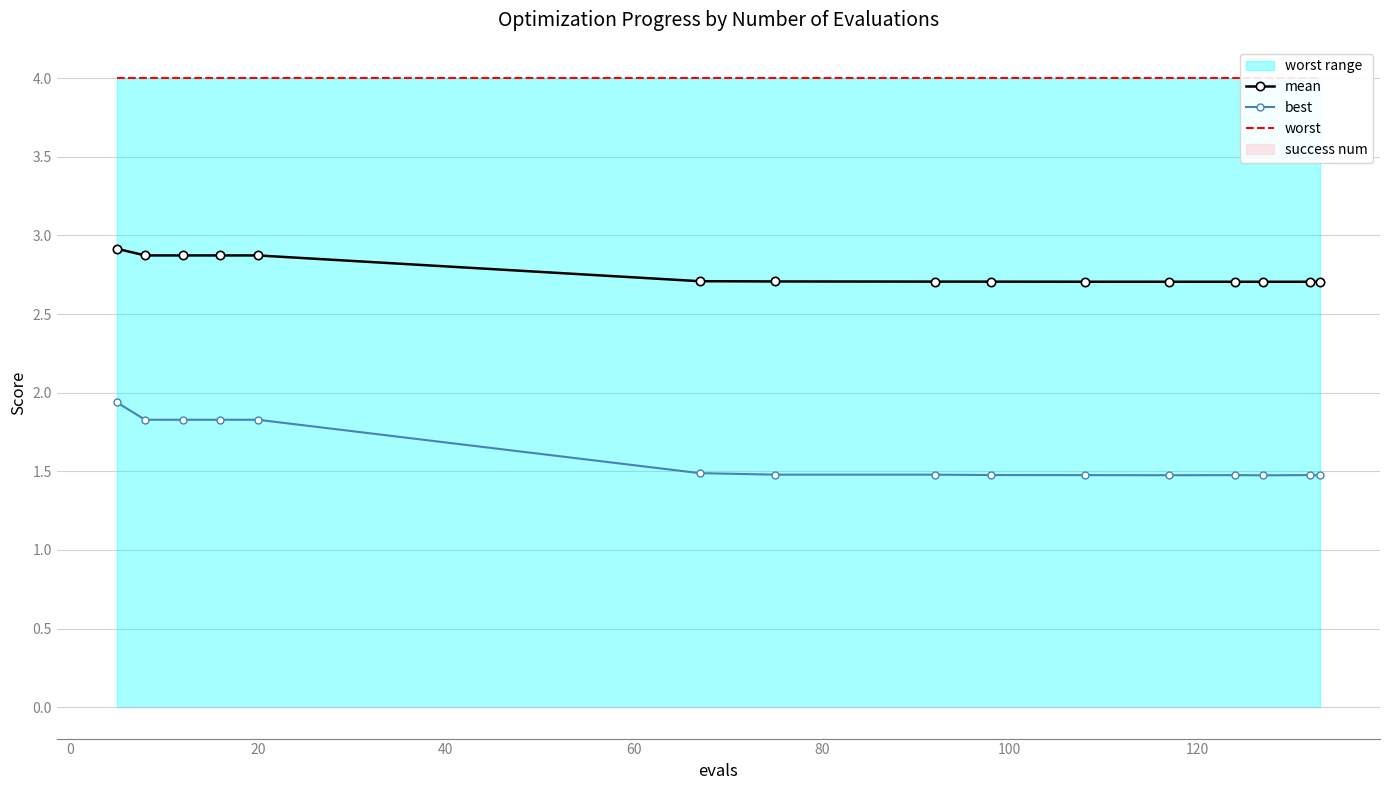

What is the value of the best point at the 4th from the left?

1.8